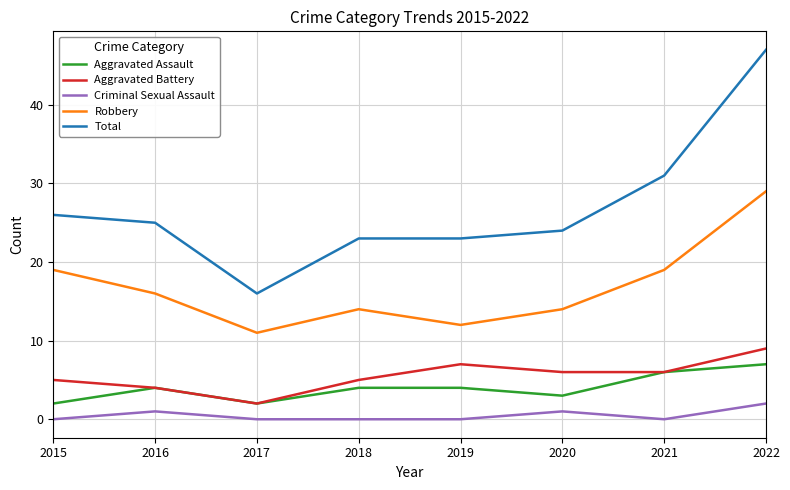

True or false: Criminal Sexual Assault and Aggravated Battery cross at least once.

False